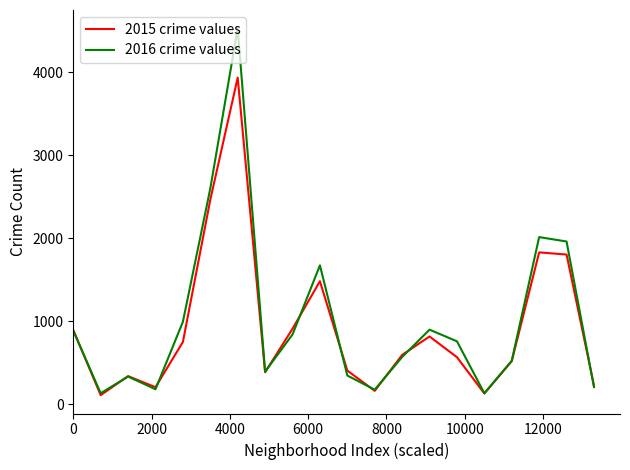

List the series in order of their peak value, lowest first.

2015 crime values, 2016 crime values